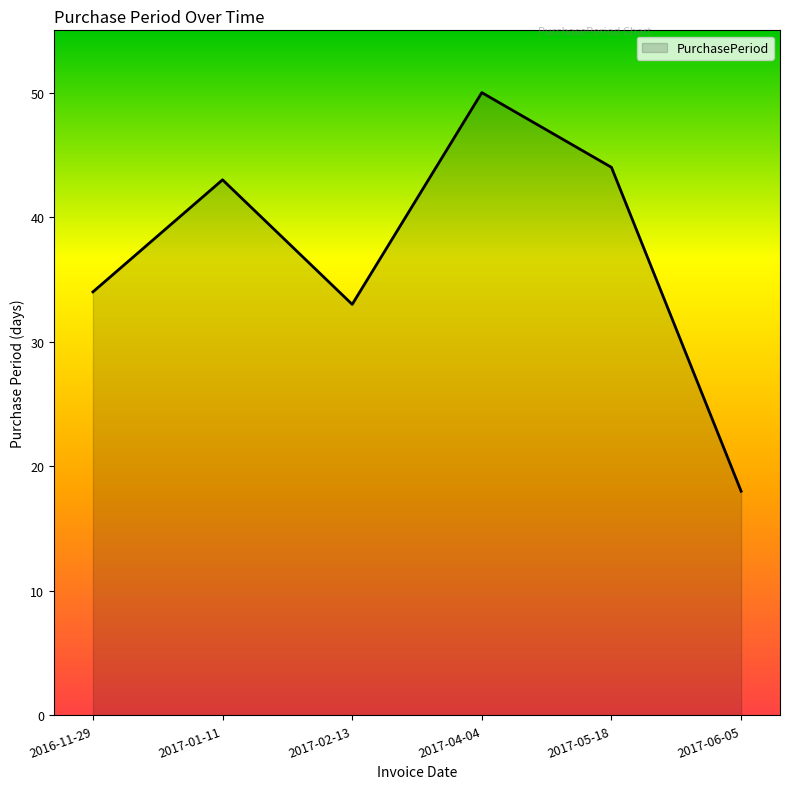

At which category does the data reach its first local peak?

2017-01-11